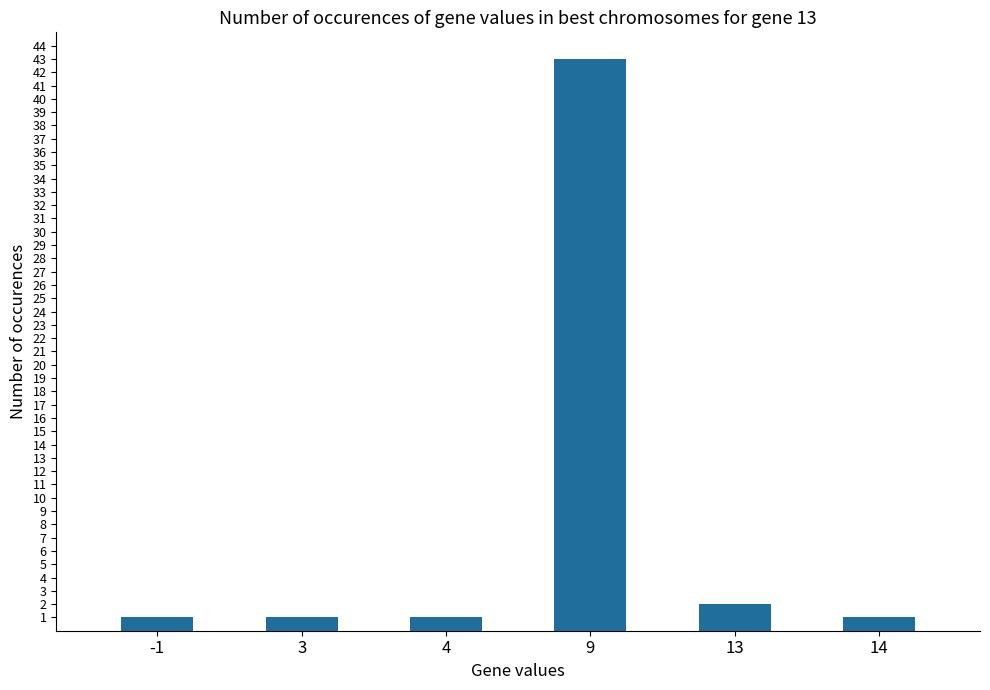

Reading left to right, transcribe all the data shown in this chart.

1	1	1	43	2	1